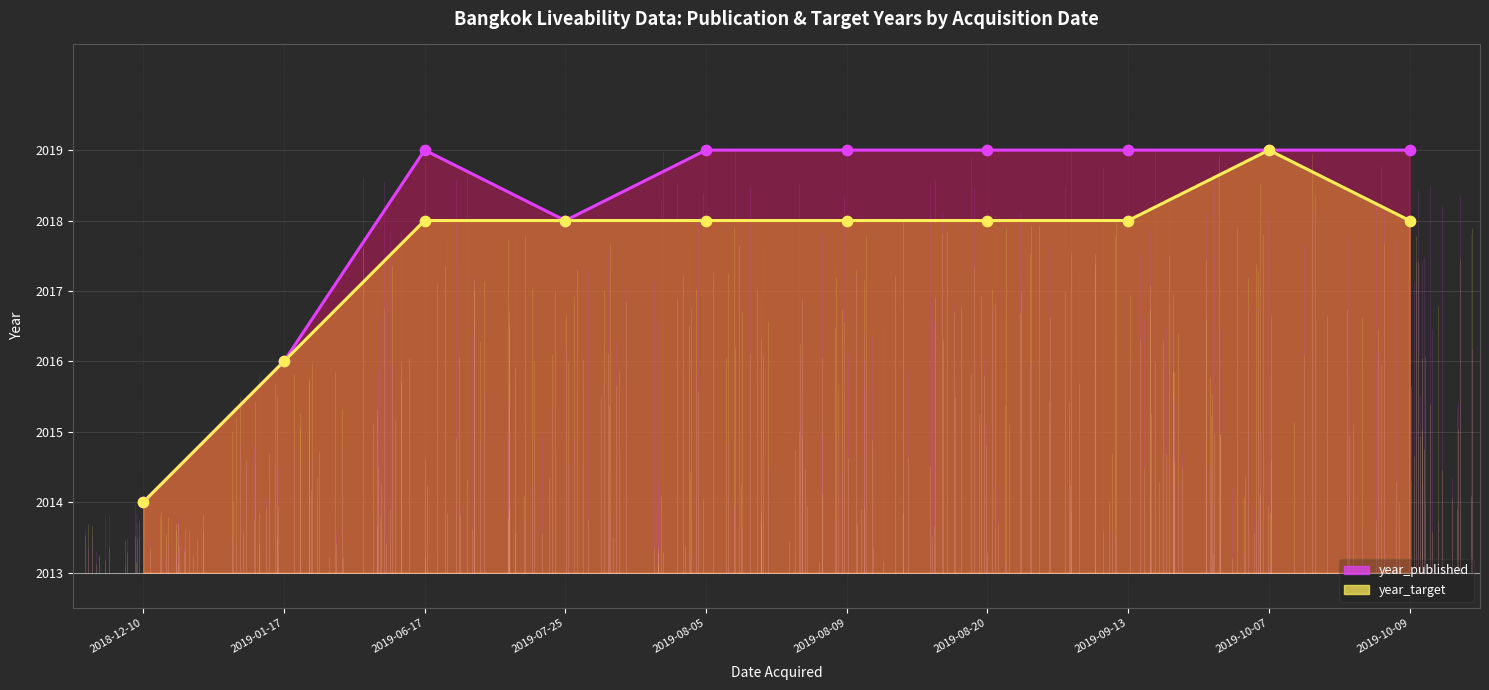

At how many categories does at least one series exceed 2014?

9